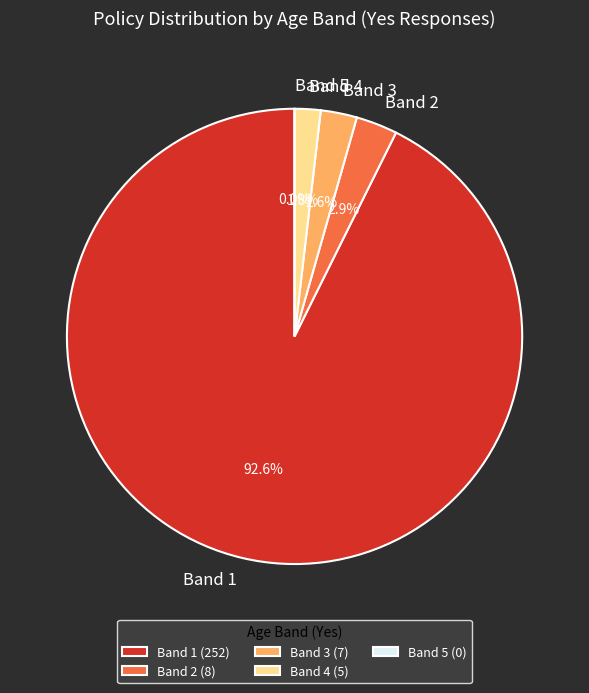

Count the number of slices in the pie.

5